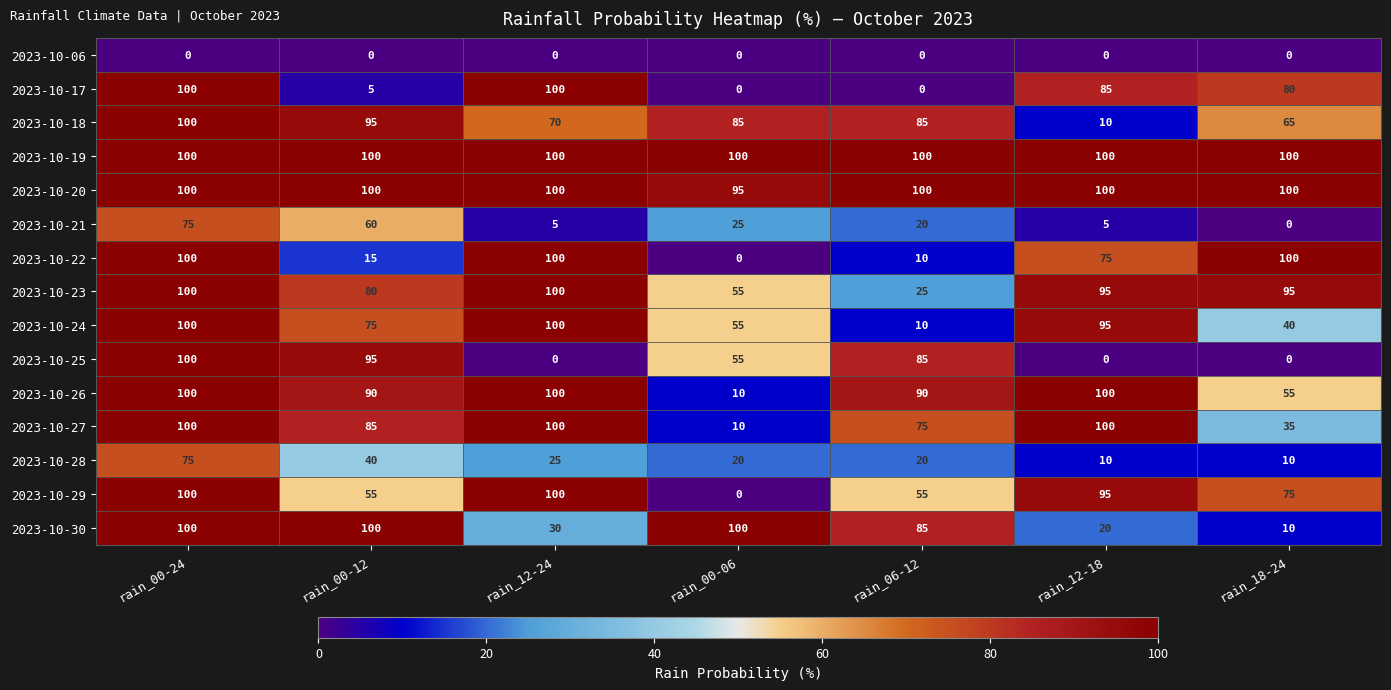

What is the difference between the maximum and second lowest values in the 2023-10-23 series?

45